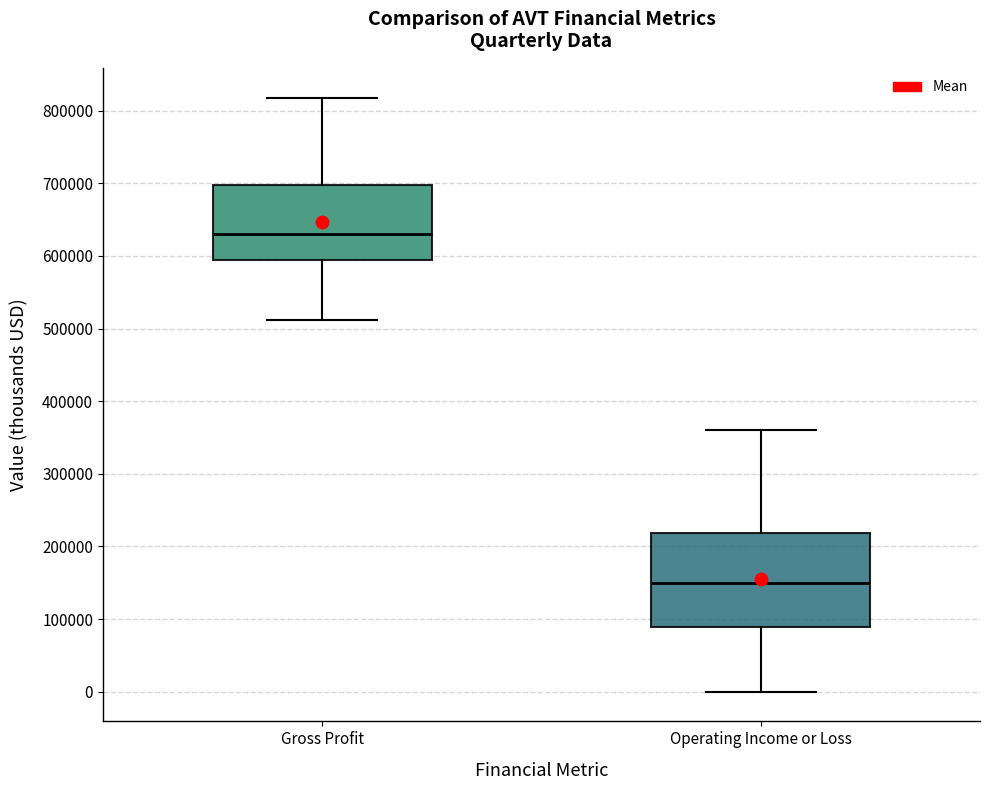

Which box's median line is the lowest?

Operating Income or Loss